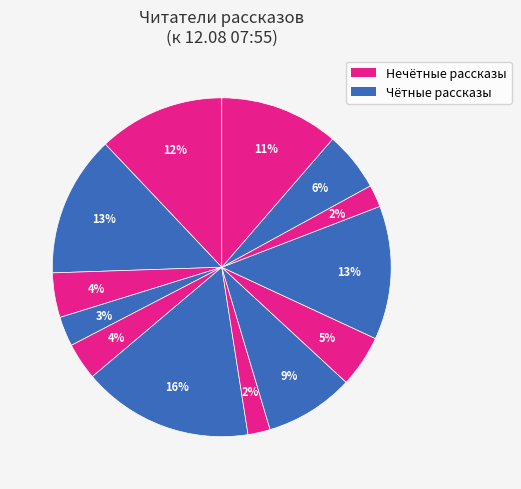

How many slices are in this pie chart?

13